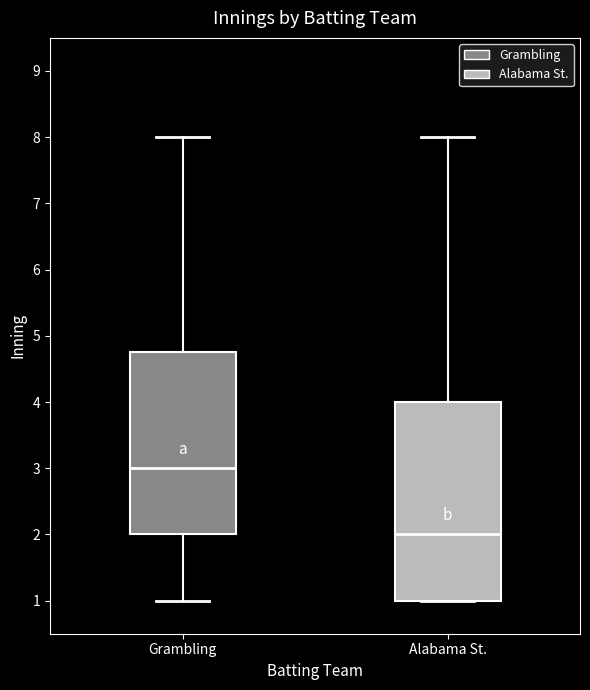

Where is the upper edge of the box for Alabama St. on the y-axis? The values are not printed on the chart, so give them approximately, as read against the axis.

4.0